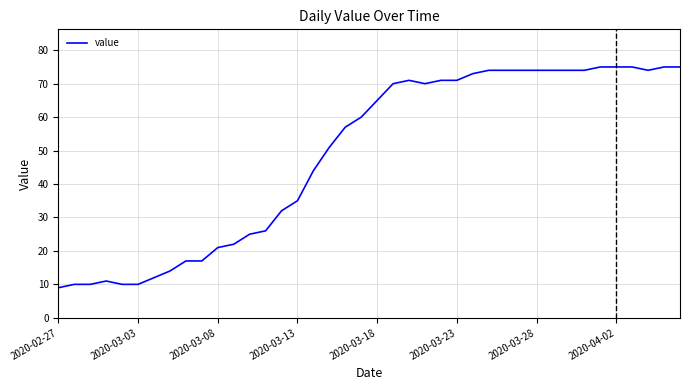

How many lines are shown in the chart?

1